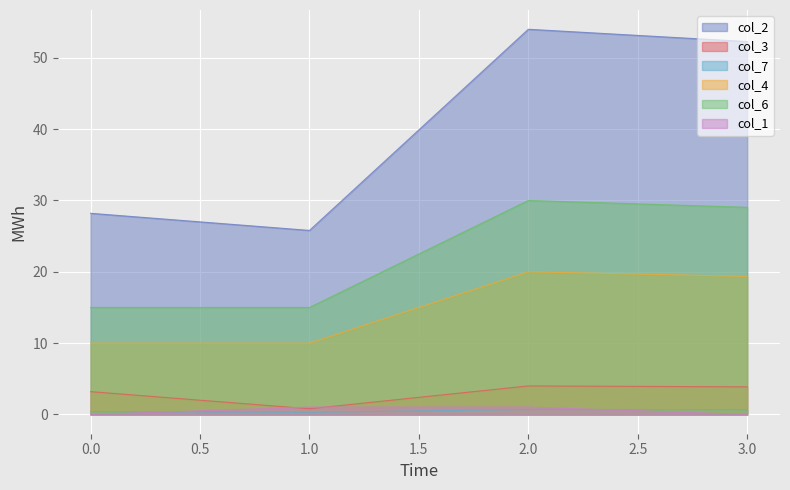

What is the sum of all col_1 values?

2.1